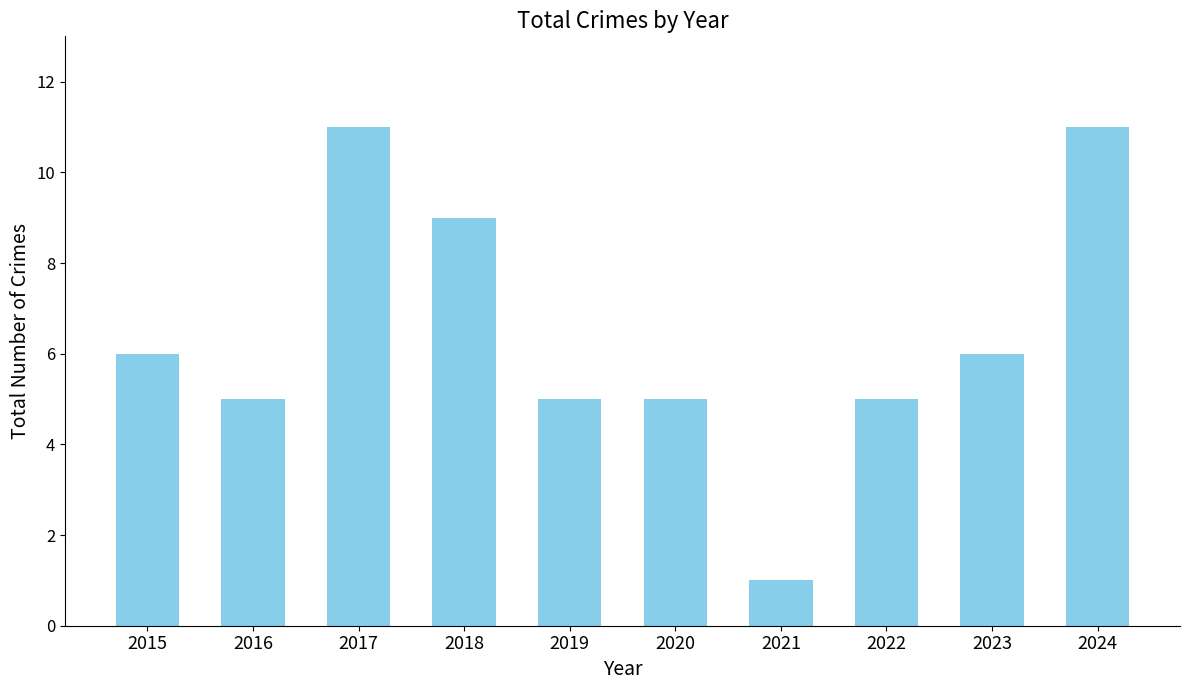

Which label corresponds to the smallest value in the chart?

2021